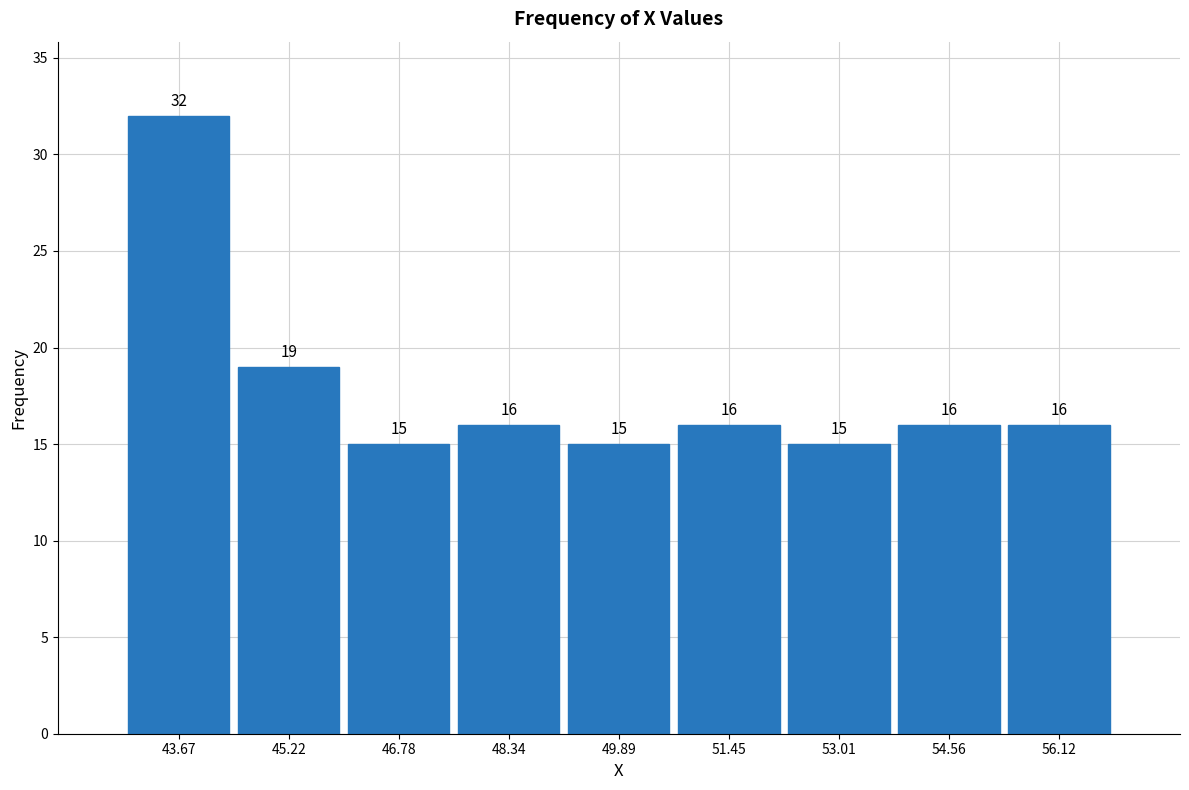

Over which range of the x-axis is the bar tallest?

42.8 to 44.4